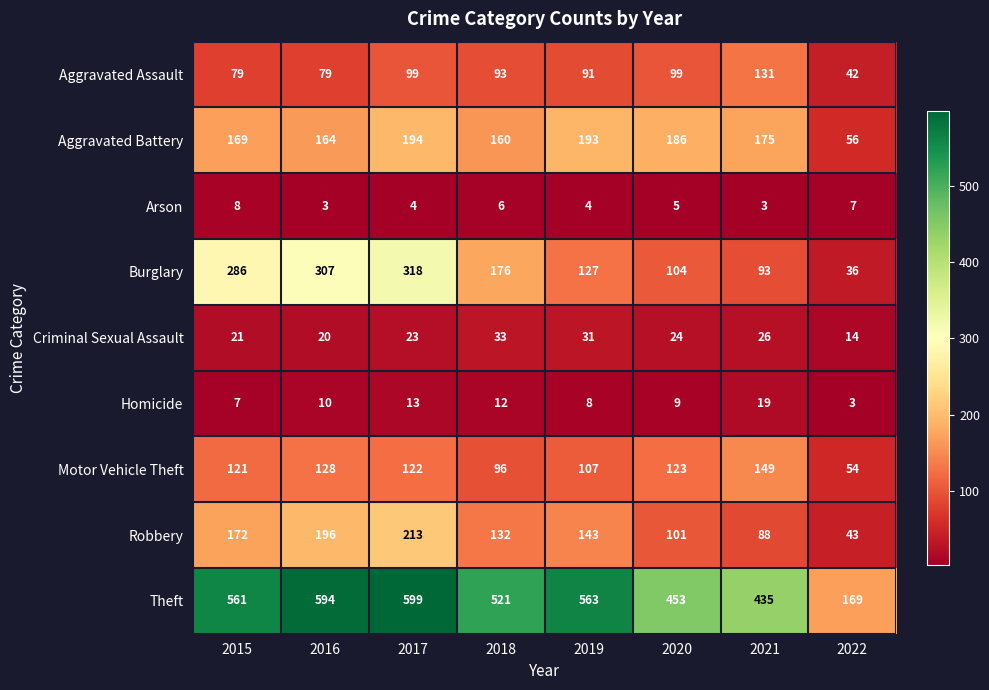

List the series in order of their peak value, highest first.

Theft, Burglary, Robbery, Aggravated Battery, Motor Vehicle Theft, Aggravated Assault, Criminal Sexual Assault, Homicide, Arson